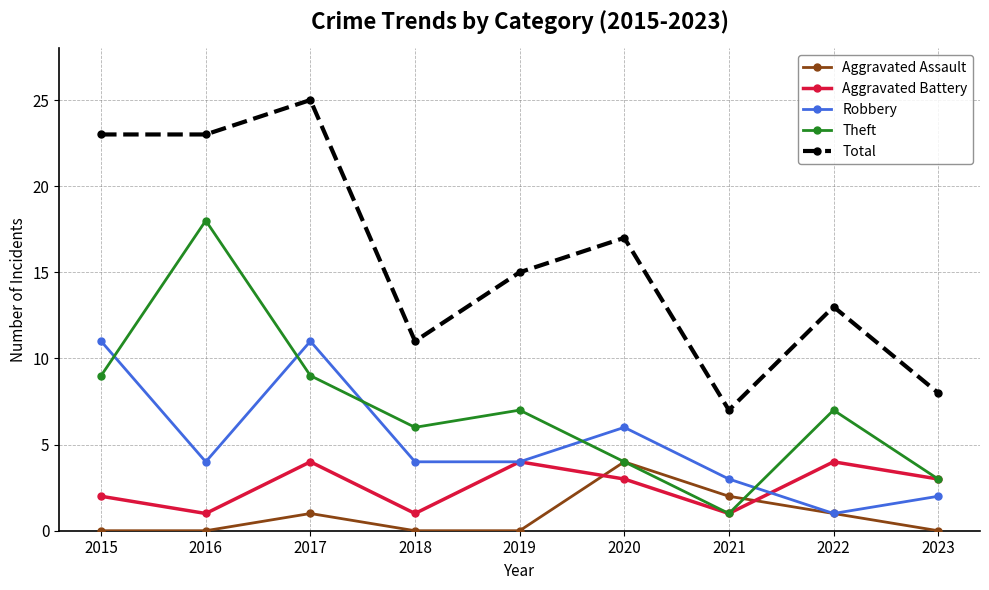

Which series has the largest total across all categories?

Total